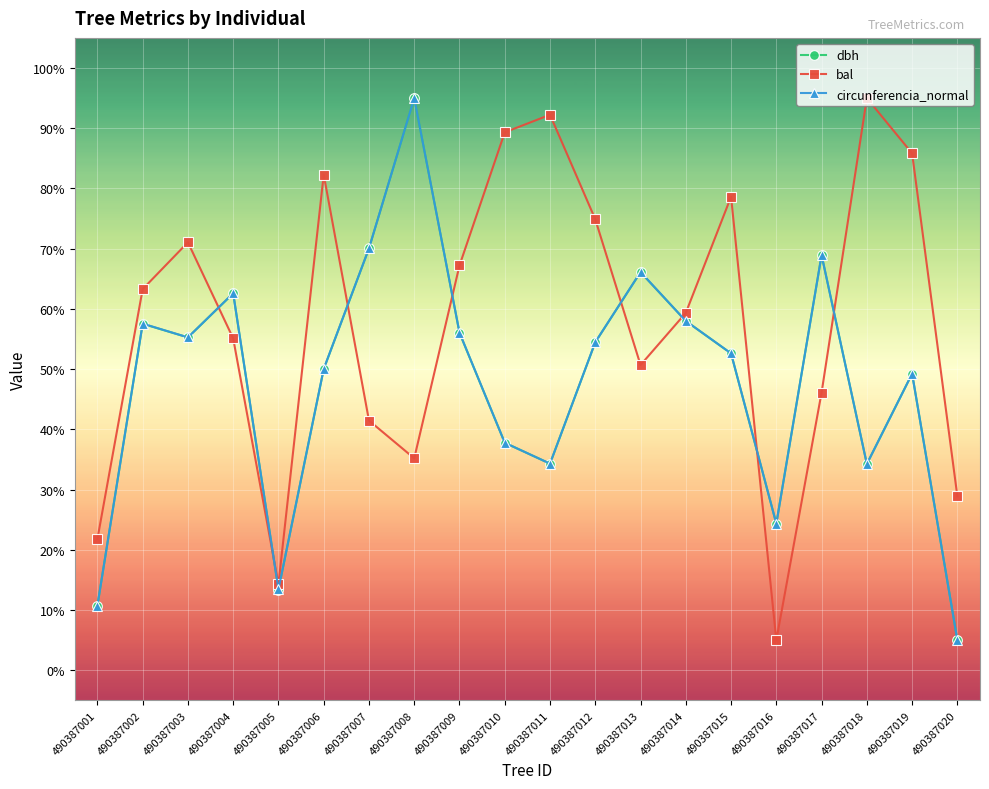

What is the difference between the maximum and minimum values in the bal series?

90.0